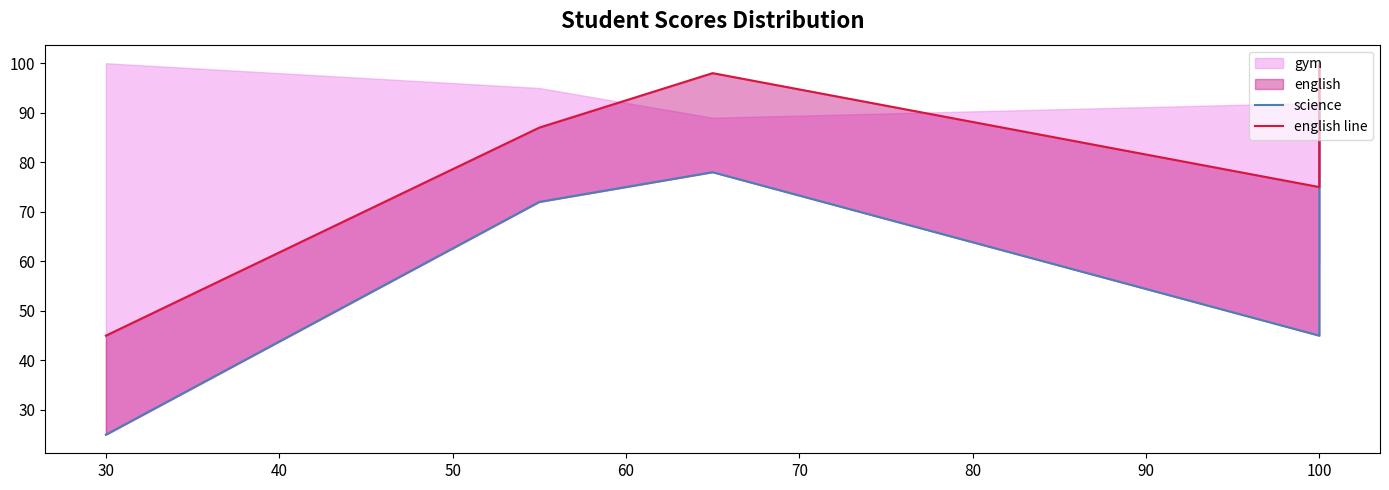

Does the chart have visible grid lines?

No